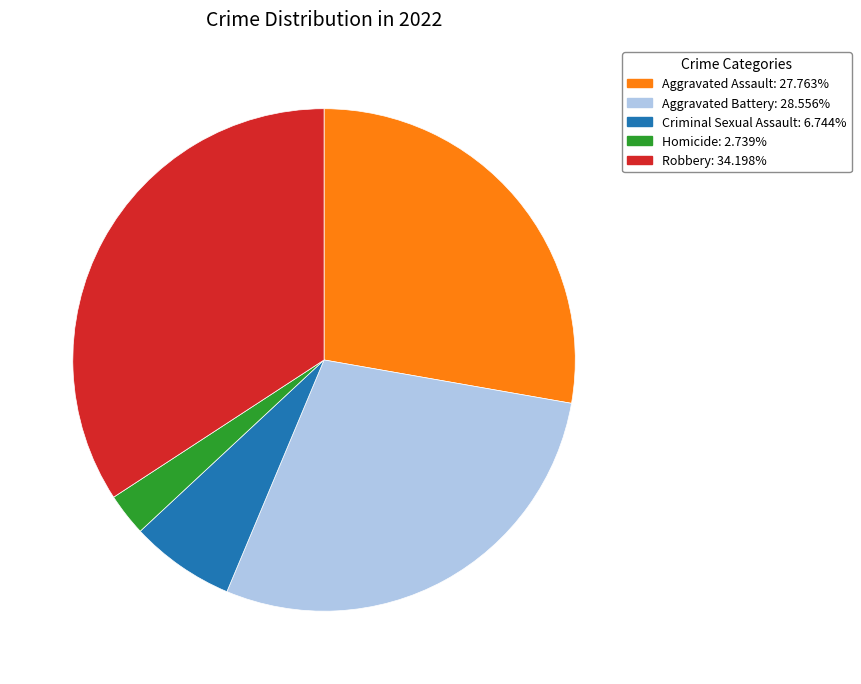

Is Aggravated Assault the majority of the pie?

No